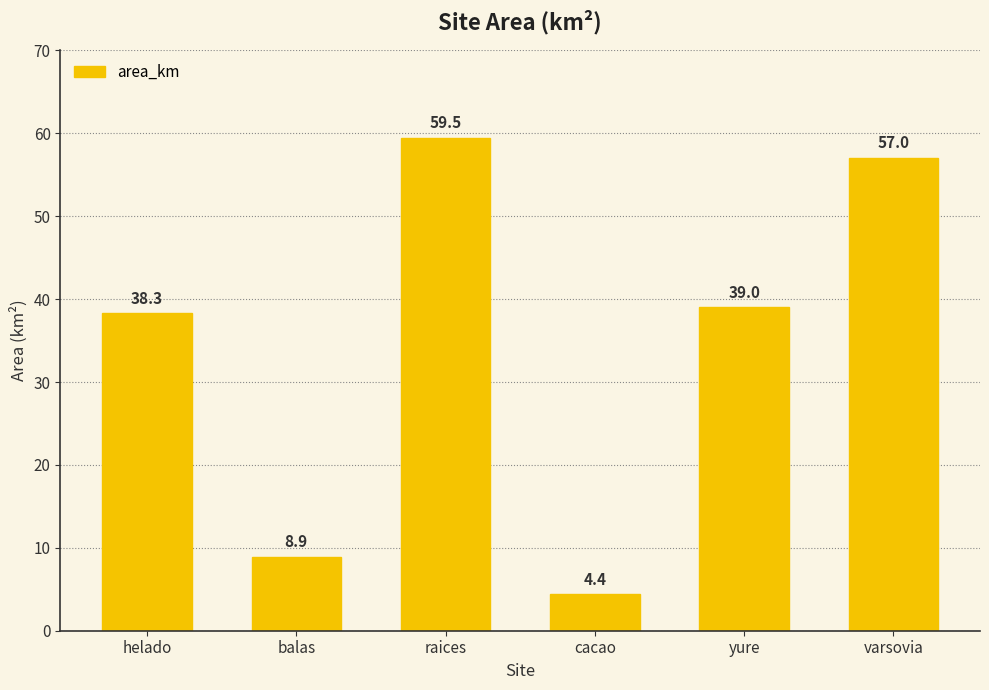

The value at balas is 8.9. True or false?

True